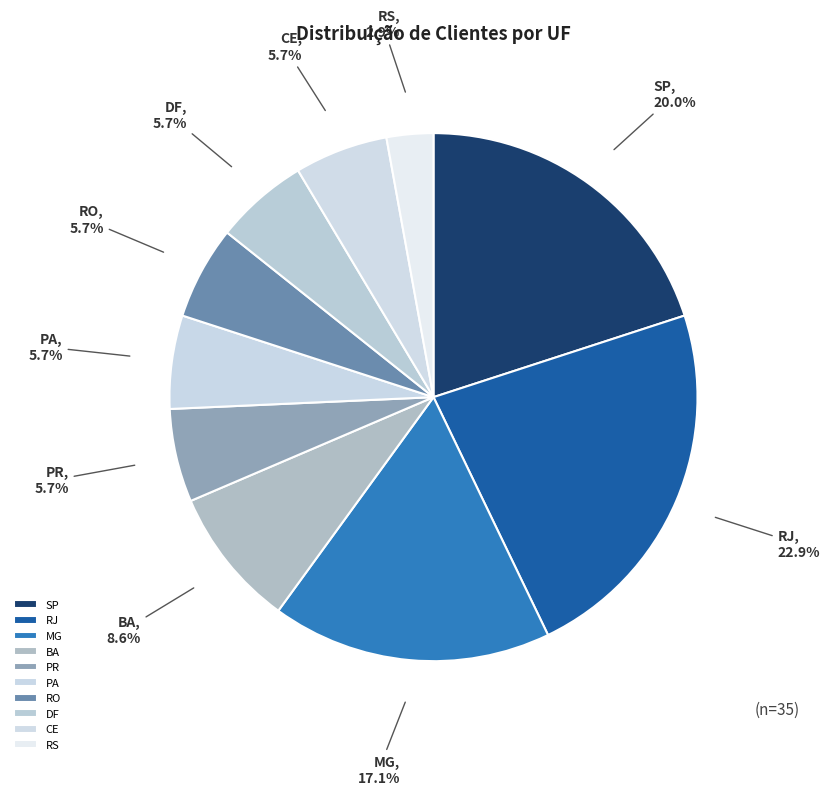

What is the ratio of the value at PA to the value at RS?

2.0